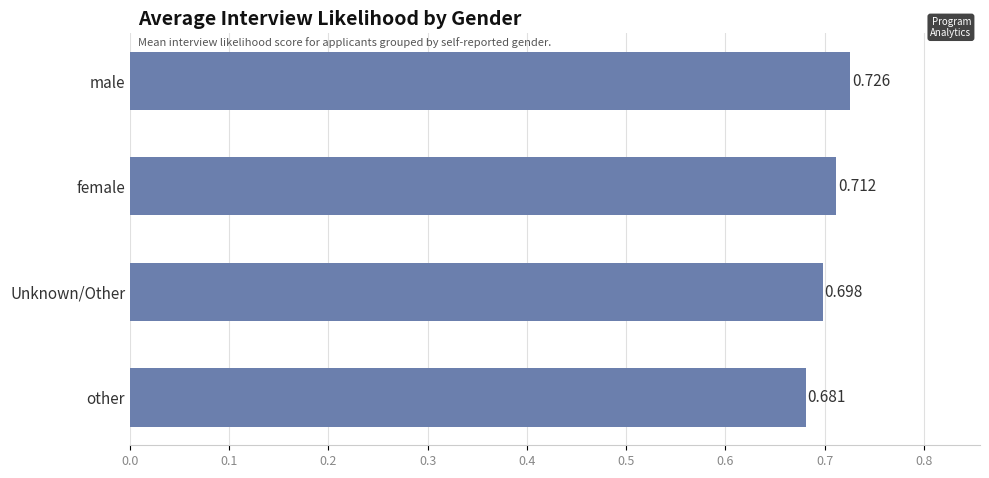

Which label corresponds to the smallest value in the chart?

other